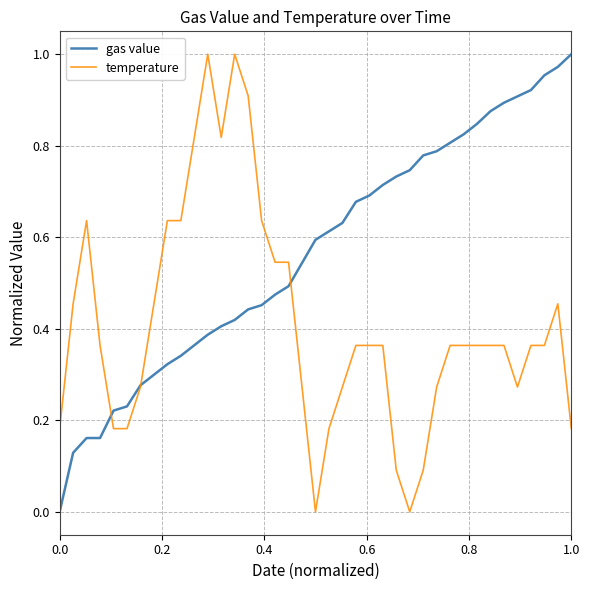

How many lines are shown in the chart?

2